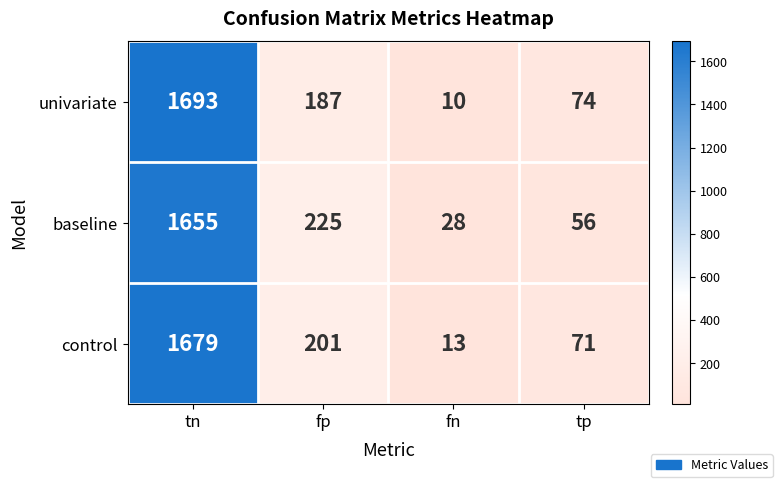

How many series are shown in this chart?

3